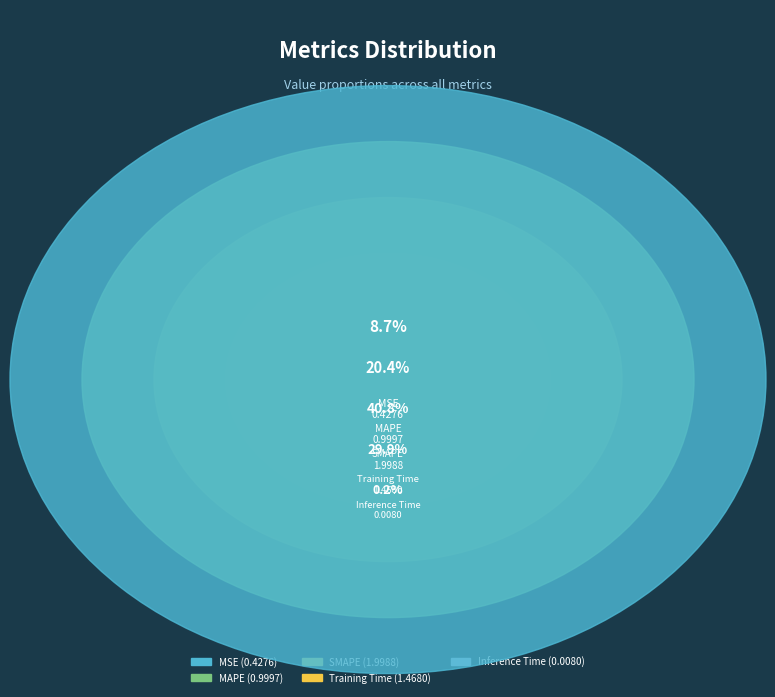

Does any single category account for the majority?

No